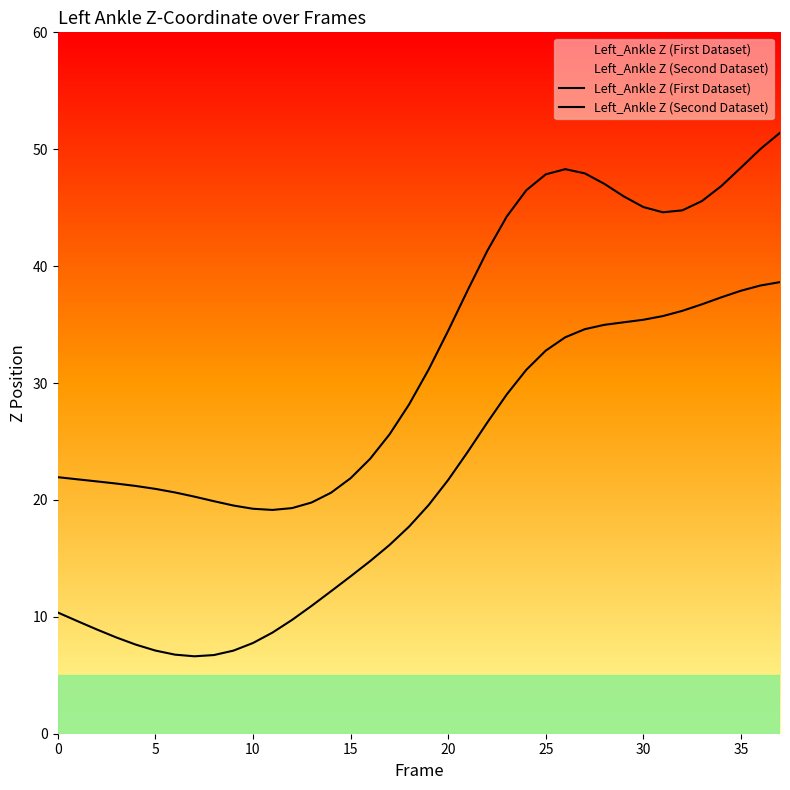

What is the minimum value shown in the chart?

6.6